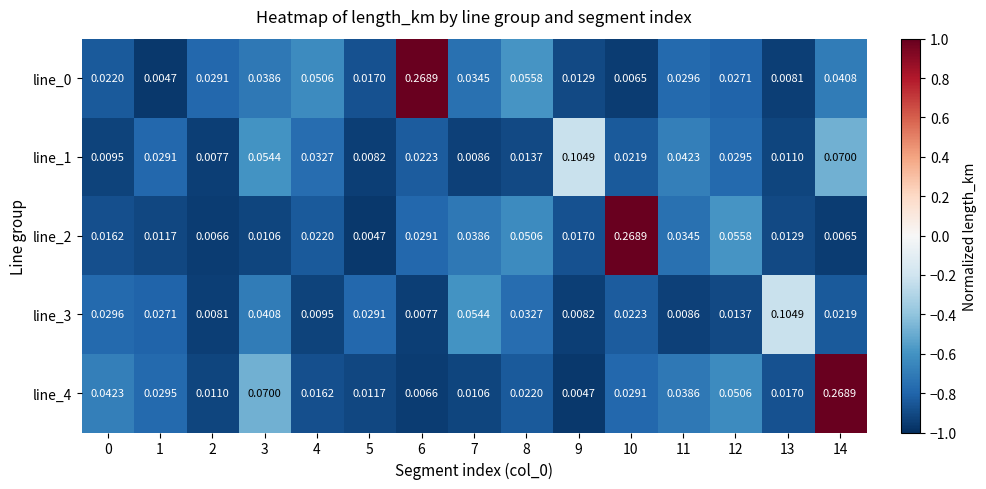

Is the value of line_3 at 13 greater than the value of line_0 at 3?

Yes